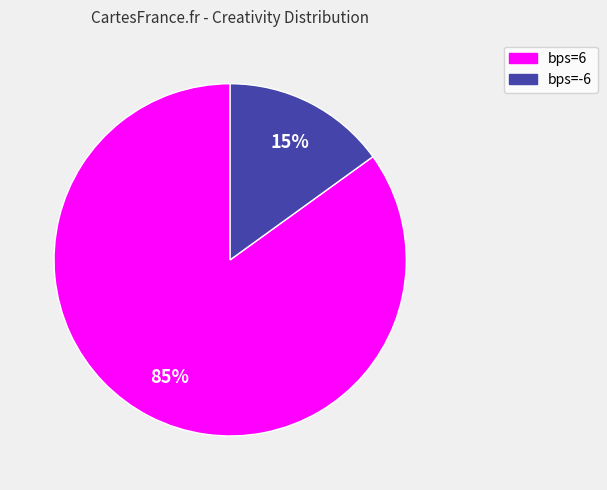

Does bps=6 represent more than half of the total?

Yes